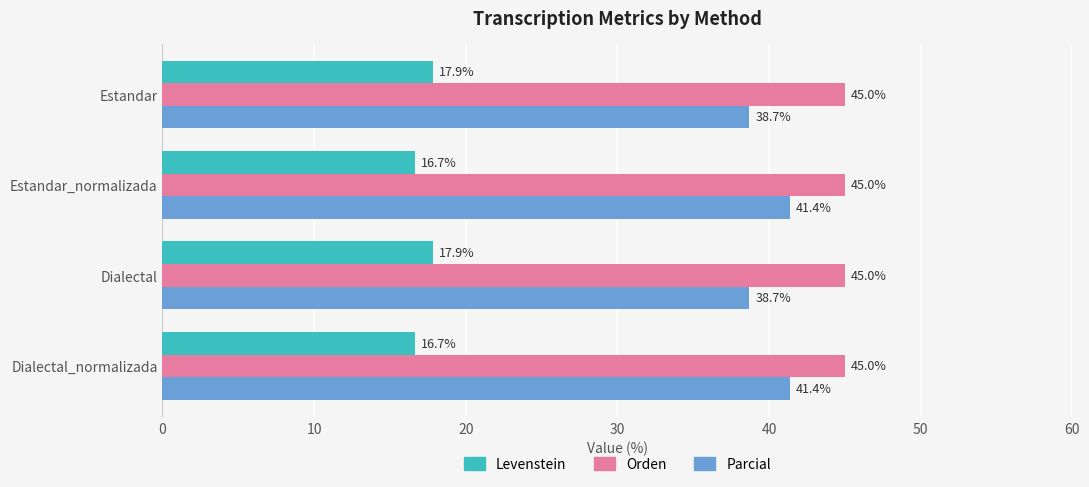

The value of Orden at Estandar_normalizada is 45.0. True or false?

True